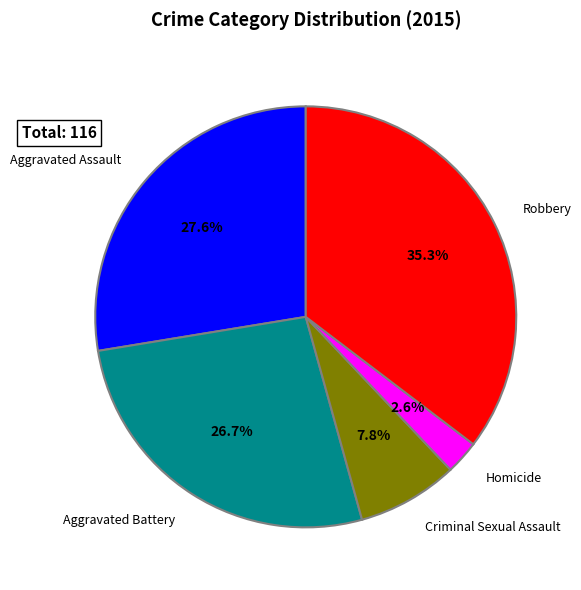

Does any single category account for the majority?

No